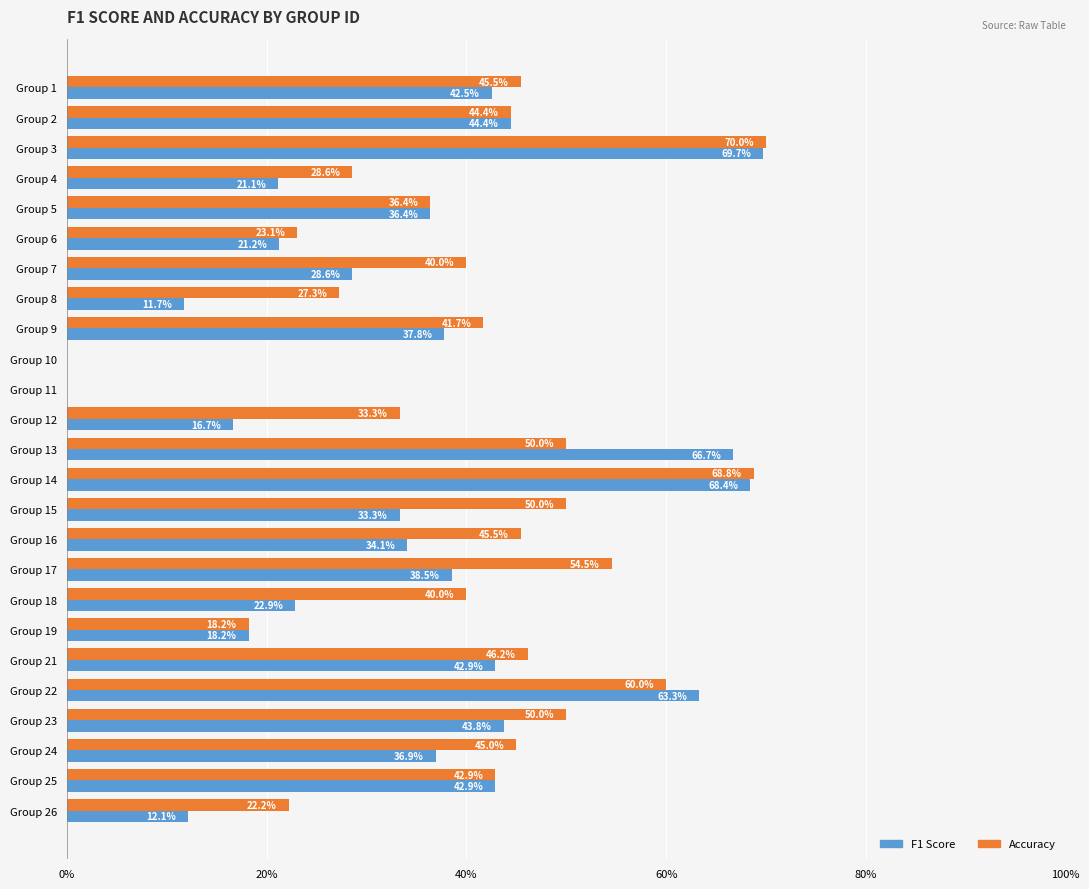

What are all the series names shown in the legend?

F1 Score, Accuracy